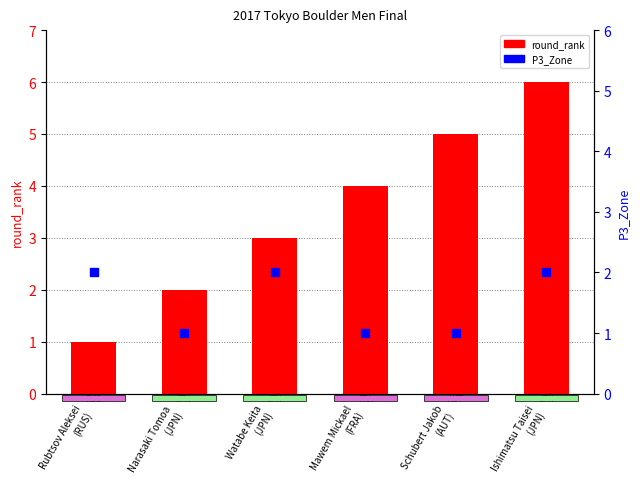

Which series contains the lowest Y value?

round_rank